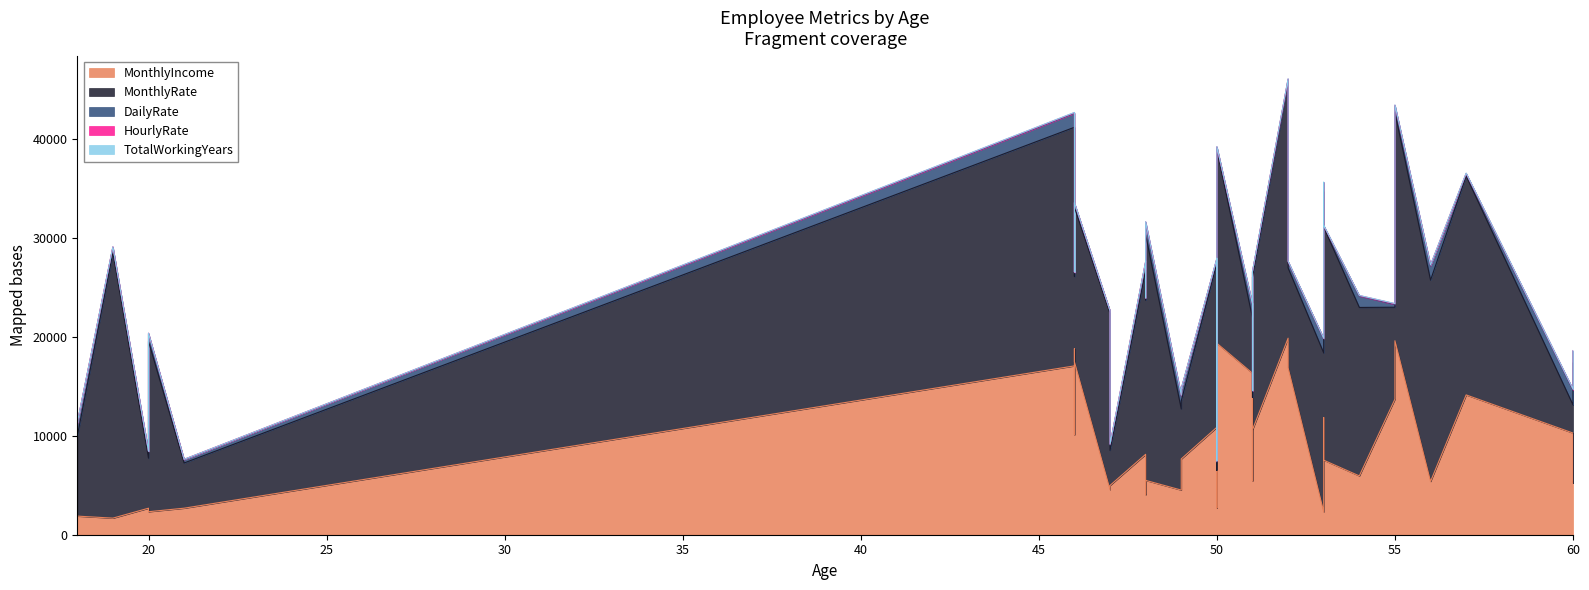

How many values in TotalWorkingYears are above zero?

38